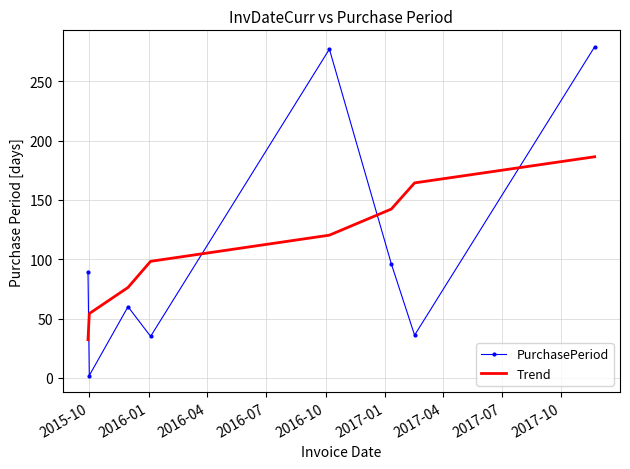

Which series ends up on top after the final intersection of Trend and PurchasePeriod?

PurchasePeriod